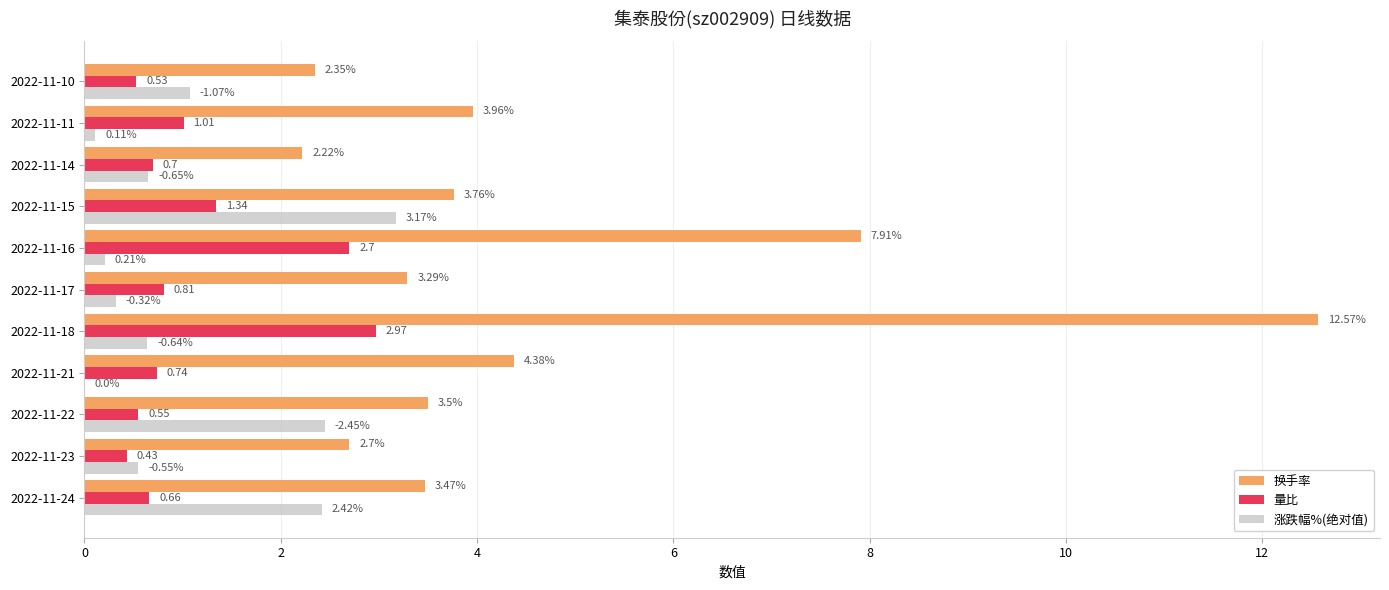

Between 2022-11-24 and 2022-11-21, which series saw the biggest shift?

涨跌幅%(绝对值)